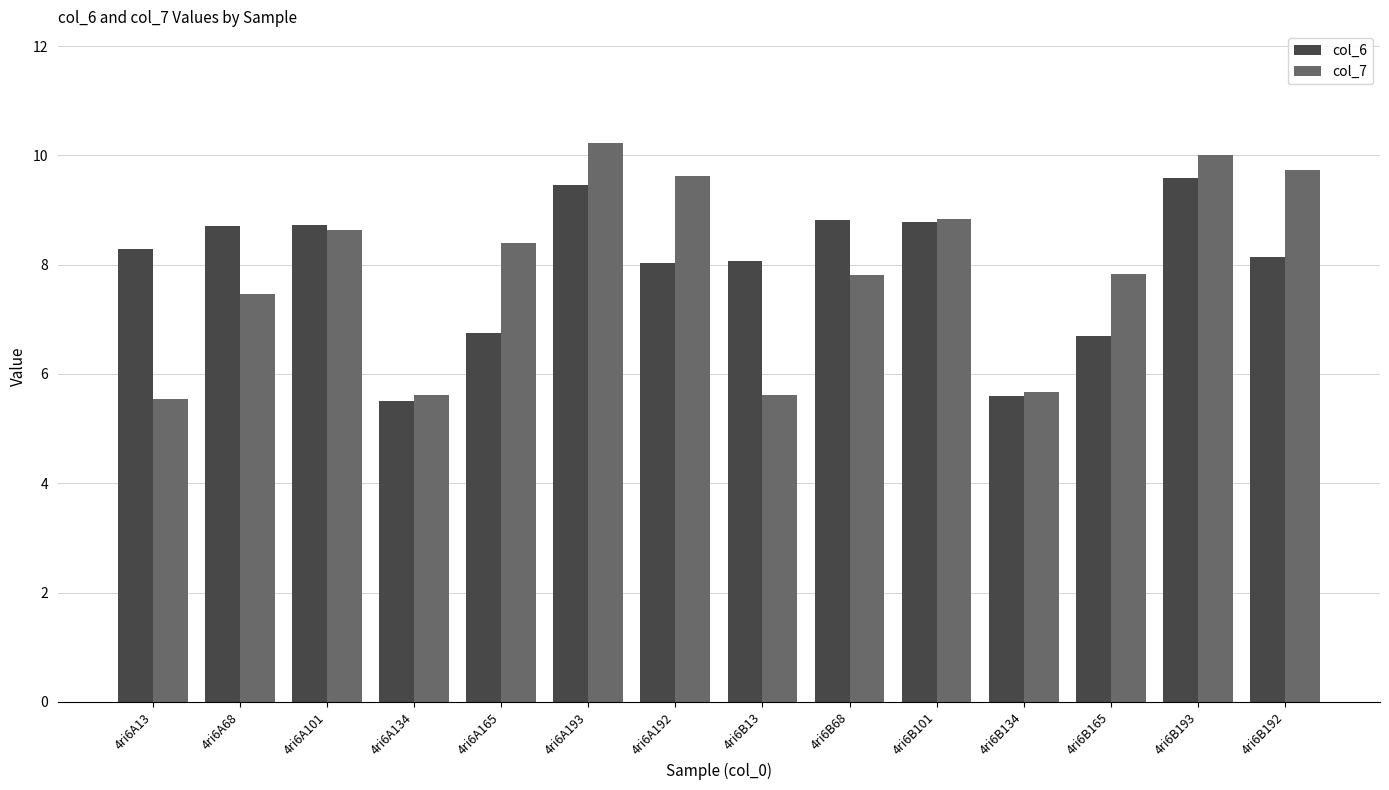

The col_7 series shows 10.0 at 4ri6B193. True or false?

True